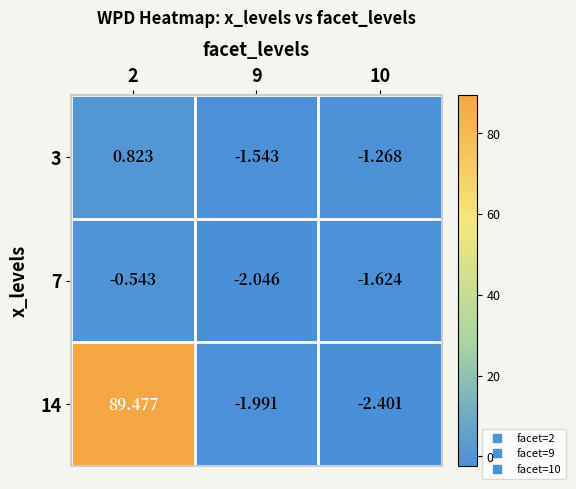

Is the value of 3 at 2 greater than the value of 7 at 10?

Yes